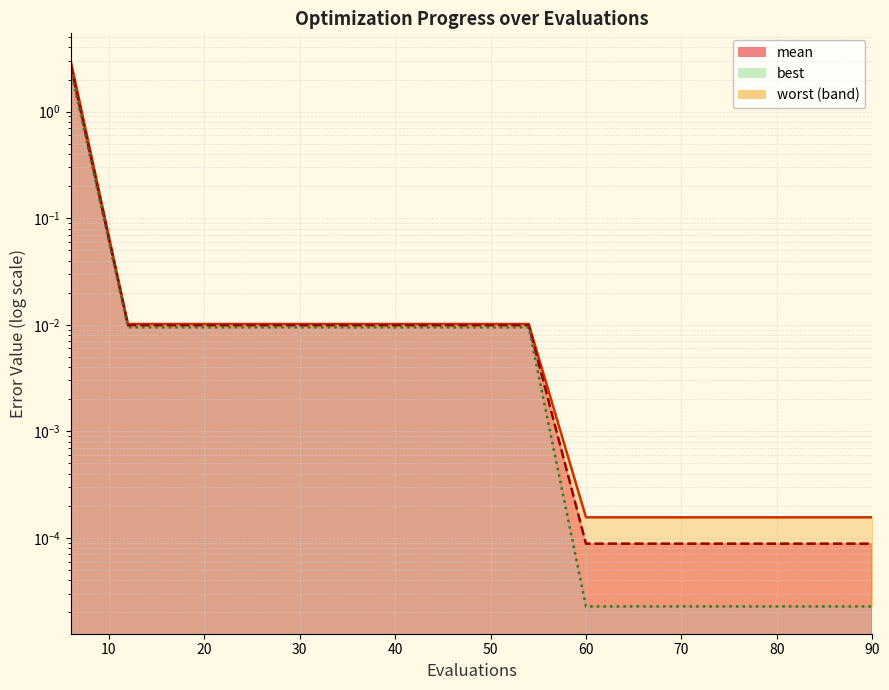

What is the difference between the maximum and second lowest values in the worst series?

3.0